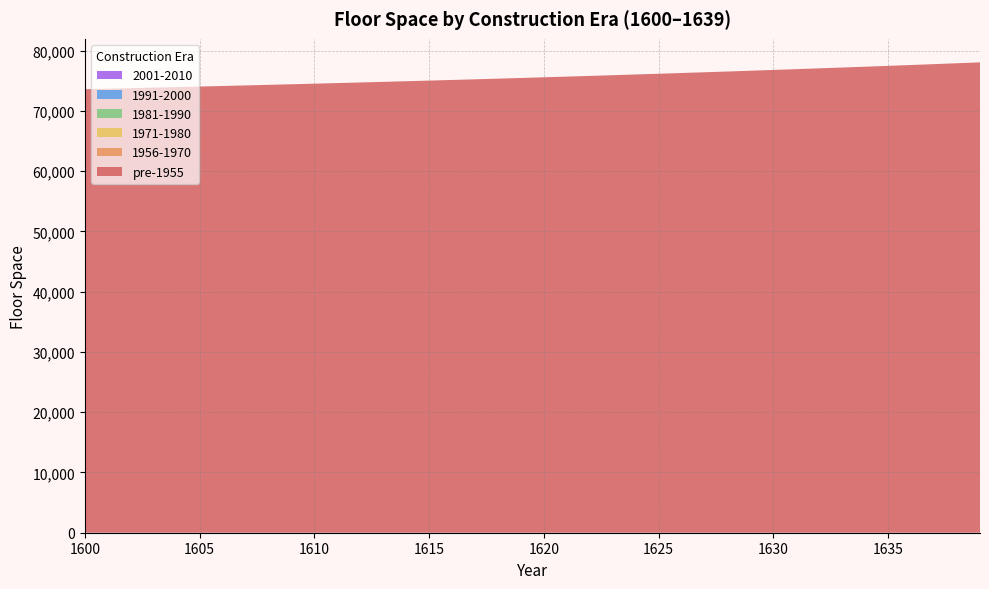

Reading right to left, transcribe all the data shown in this chart.

pre-1955: 1639=78040.7	1638=77892.9	1637=77747.2	1636=77603.6	1635=77462.0	1634=77322.5	1633=77184.8	1632=77049.2	1631=76915.4	1630=76783.5	1629=76653.5	1628=76525.4	1627=76399.0	1626=76274.4	1625=76151.6	1624=76030.5	1623=75911.1	1622=75793.4	1621=75677.4	1620=75563.0	1619=75450.3	1618=75339.1	1617=75229.5	1616=75121.5	1615=75014.9	1614=74909.9	1613=74806.4	1612=74704.3	1611=74603.7	1610=74504.5	1609=74406.7	1608=74310.3	1607=74215.3	1606=74121.6	1605=74029.2	1604=73938.1	1603=73848.4	1602=73759.9	1601=73672.6	1600=73586.6
1956-1970: 1639=0.0	1638=0.0	1637=0.0	1636=0.0	1635=0.0	1634=0.0	1633=0.0	1632=0.0	1631=0.0	1630=0.0	1629=0.0	1628=0.0	1627=0.0	1626=0.0	1625=0.0	1624=0.0	1623=0.0	1622=0.0	1621=0.0	1620=0.0	1619=0.0	1618=0.0	1617=0.0	1616=0.0	1615=0.0	1614=0.0	1613=0.0	1612=0.0	1611=0.0	1610=0.0	1609=0.0	1608=0.0	1607=0.0	1606=0.0	1605=0.0	1604=0.0	1603=0.0	1602=0.0	1601=0.0	1600=0.0
1971-1980: 1639=0.0	1638=0.0	1637=0.0	1636=0.0	1635=0.0	1634=0.0	1633=0.0	1632=0.0	1631=0.0	1630=0.0	1629=0.0	1628=0.0	1627=0.0	1626=0.0	1625=0.0	1624=0.0	1623=0.0	1622=0.0	1621=0.0	1620=0.0	1619=0.0	1618=0.0	1617=0.0	1616=0.0	1615=0.0	1614=0.0	1613=0.0	1612=0.0	1611=0.0	1610=0.0	1609=0.0	1608=0.0	1607=0.0	1606=0.0	1605=0.0	1604=0.0	1603=0.0	1602=0.0	1601=0.0	1600=0.0
1981-1990: 1639=0.0	1638=0.0	1637=0.0	1636=0.0	1635=0.0	1634=0.0	1633=0.0	1632=0.0	1631=0.0	1630=0.0	1629=0.0	1628=0.0	1627=0.0	1626=0.0	1625=0.0	1624=0.0	1623=0.0	1622=0.0	1621=0.0	1620=0.0	1619=0.0	1618=0.0	1617=0.0	1616=0.0	1615=0.0	1614=0.0	1613=0.0	1612=0.0	1611=0.0	1610=0.0	1609=0.0	1608=0.0	1607=0.0	1606=0.0	1605=0.0	1604=0.0	1603=0.0	1602=0.0	1601=0.0	1600=0.0
1991-2000: 1639=0.0	1638=0.0	1637=0.0	1636=0.0	1635=0.0	1634=0.0	1633=0.0	1632=0.0	1631=0.0	1630=0.0	1629=0.0	1628=0.0	1627=0.0	1626=0.0	1625=0.0	1624=0.0	1623=0.0	1622=0.0	1621=0.0	1620=0.0	1619=0.0	1618=0.0	1617=0.0	1616=0.0	1615=0.0	1614=0.0	1613=0.0	1612=0.0	1611=0.0	1610=0.0	1609=0.0	1608=0.0	1607=0.0	1606=0.0	1605=0.0	1604=0.0	1603=0.0	1602=0.0	1601=0.0	1600=0.0
2001-2010: 1639=0.0	1638=0.0	1637=0.0	1636=0.0	1635=0.0	1634=0.0	1633=0.0	1632=0.0	1631=0.0	1630=0.0	1629=0.0	1628=0.0	1627=0.0	1626=0.0	1625=0.0	1624=0.0	1623=0.0	1622=0.0	1621=0.0	1620=0.0	1619=0.0	1618=0.0	1617=0.0	1616=0.0	1615=0.0	1614=0.0	1613=0.0	1612=0.0	1611=0.0	1610=0.0	1609=0.0	1608=0.0	1607=0.0	1606=0.0	1605=0.0	1604=0.0	1603=0.0	1602=0.0	1601=0.0	1600=0.0